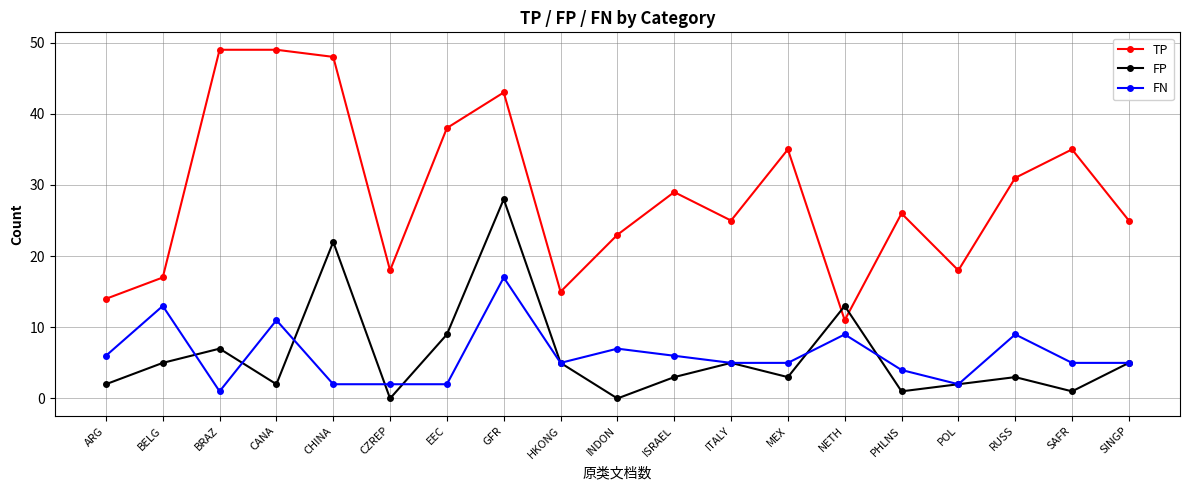

Reading right to left, what are all the values shown in this chart?

TP: 25	35	31	18	26	11	35	25	29	23	15	43	38	18	48	49	49	17	14
FP: 5	1	3	2	1	13	3	5	3	0	5	28	9	0	22	2	7	5	2
FN: 5	5	9	2	4	9	5	5	6	7	5	17	2	2	2	11	1	13	6